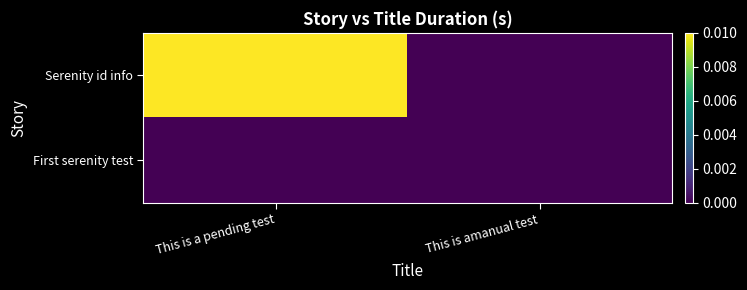

At which category is the sum across all series the highest?

This is a pending test